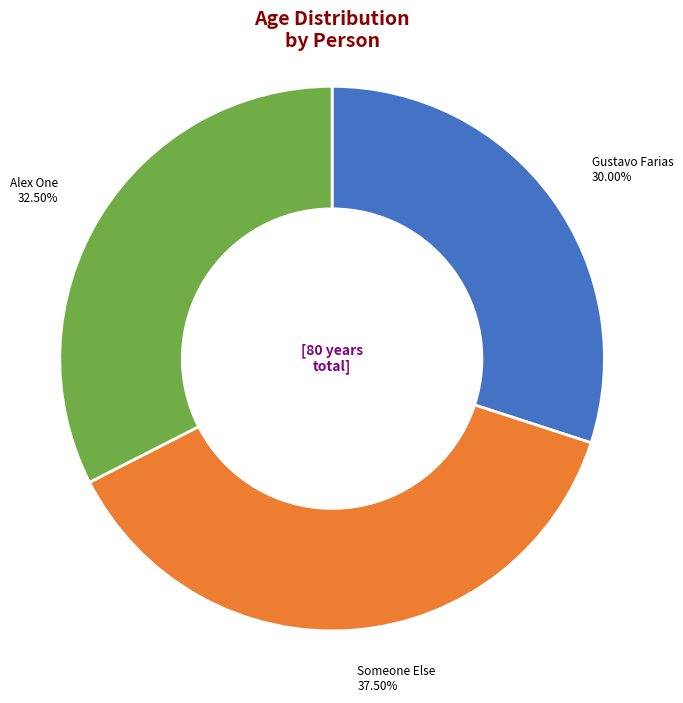

Is there any slice that represents more than half of the pie?

No